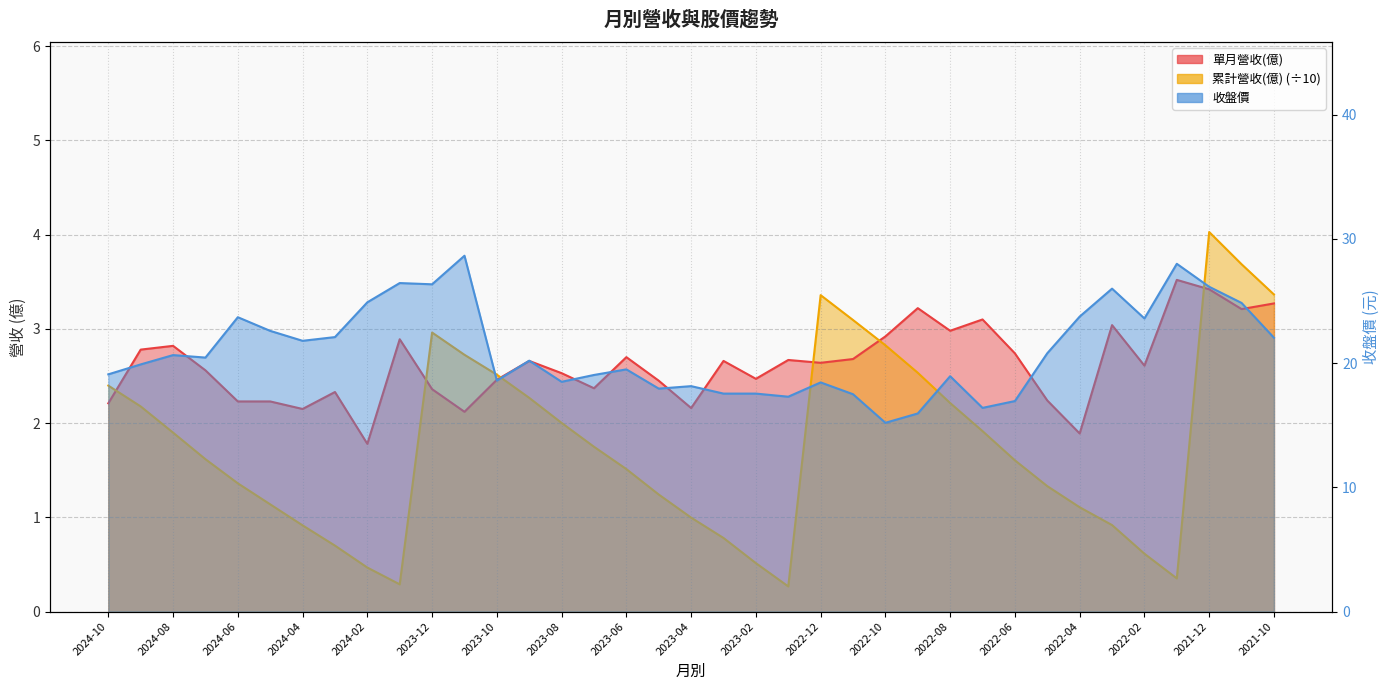

How many data points in 累計營收(億) are above 1?

26